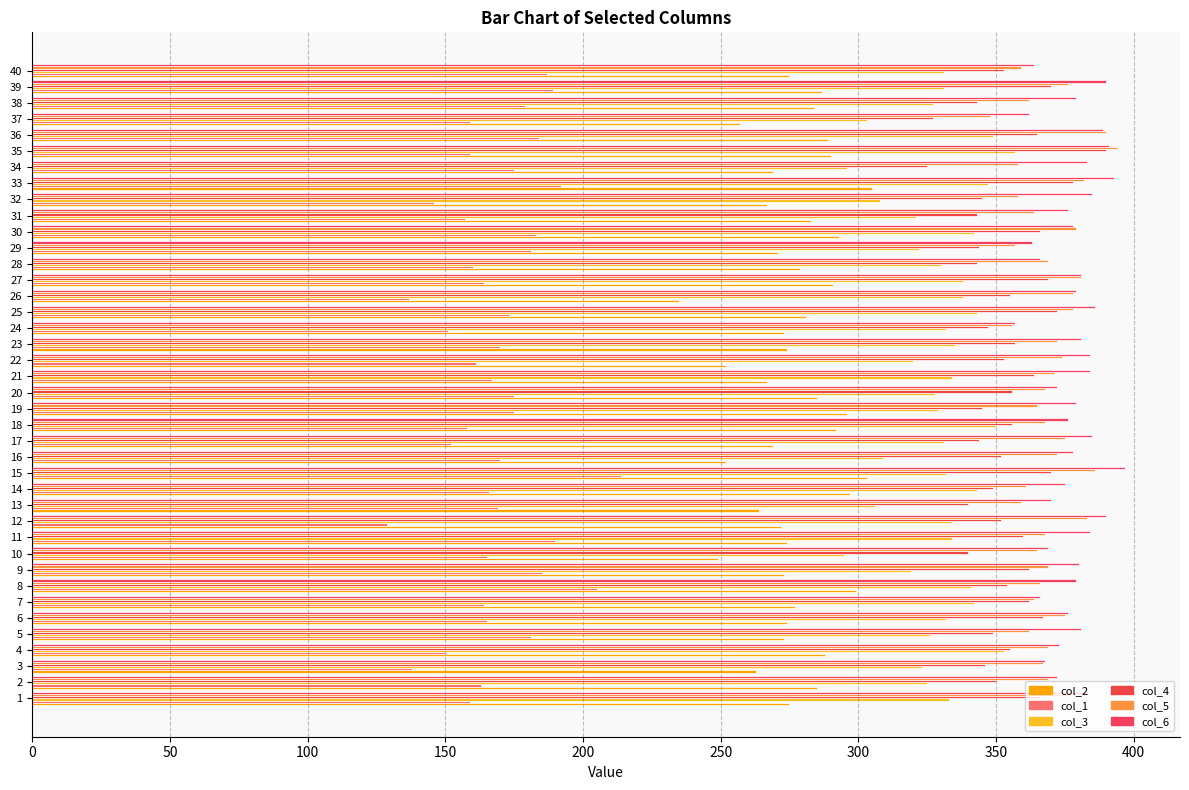

Reading left to right, list all the values displayed in this chart.

col_2: 275	285	263	288	273	274	277	299	273	249	274	272	264	297	303	252	269	292	296	285	267	252	274	273	281	235	291	279	271	293	283	267	305	269	290	289	257	284	287	275
col_1: 159	163	138	150	181	165	164	205	185	165	190	129	169	166	214	170	152	158	175	175	167	161	170	151	173	137	164	160	181	183	157	146	192	175	159	184	159	179	189	187
col_3: 333	325	323	353	326	332	342	341	319	295	334	334	306	343	332	309	331	350	329	328	334	320	335	332	343	338	338	330	322	342	321	308	347	296	357	349	303	327	331	331
col_4: 366	350	346	355	349	367	362	354	362	340	360	352	340	349	370	352	344	356	345	356	364	353	357	347	372	355	369	343	344	366	343	345	378	325	390	365	327	343	370	353
col_5: 376	369	367	369	362	375	364	366	369	365	368	383	359	361	386	372	375	368	365	368	371	374	372	356	378	378	381	369	357	379	364	358	382	358	394	390	348	362	376	359
col_6: 383	372	368	373	381	376	366	379	380	369	384	390	370	375	397	378	385	376	379	372	384	384	381	357	386	379	381	366	363	378	376	385	393	383	391	389	362	379	390	364